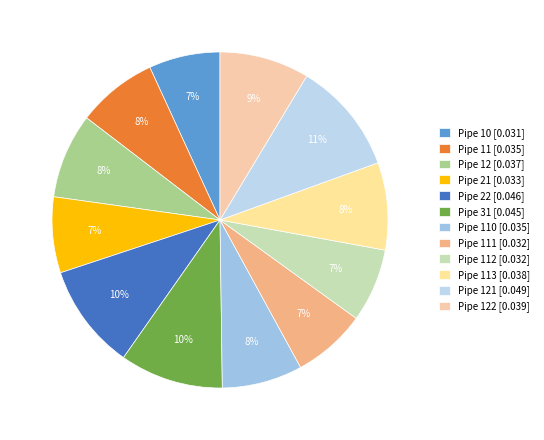

Does any single category account for the majority?

No